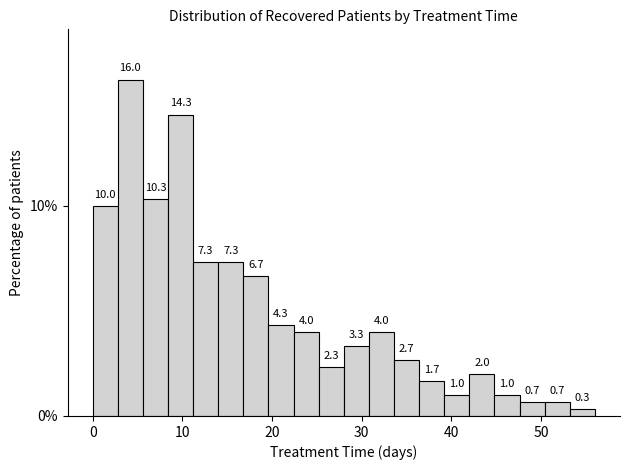

Read against the x-axis, roughly where is the centre of the tallest bar?

4